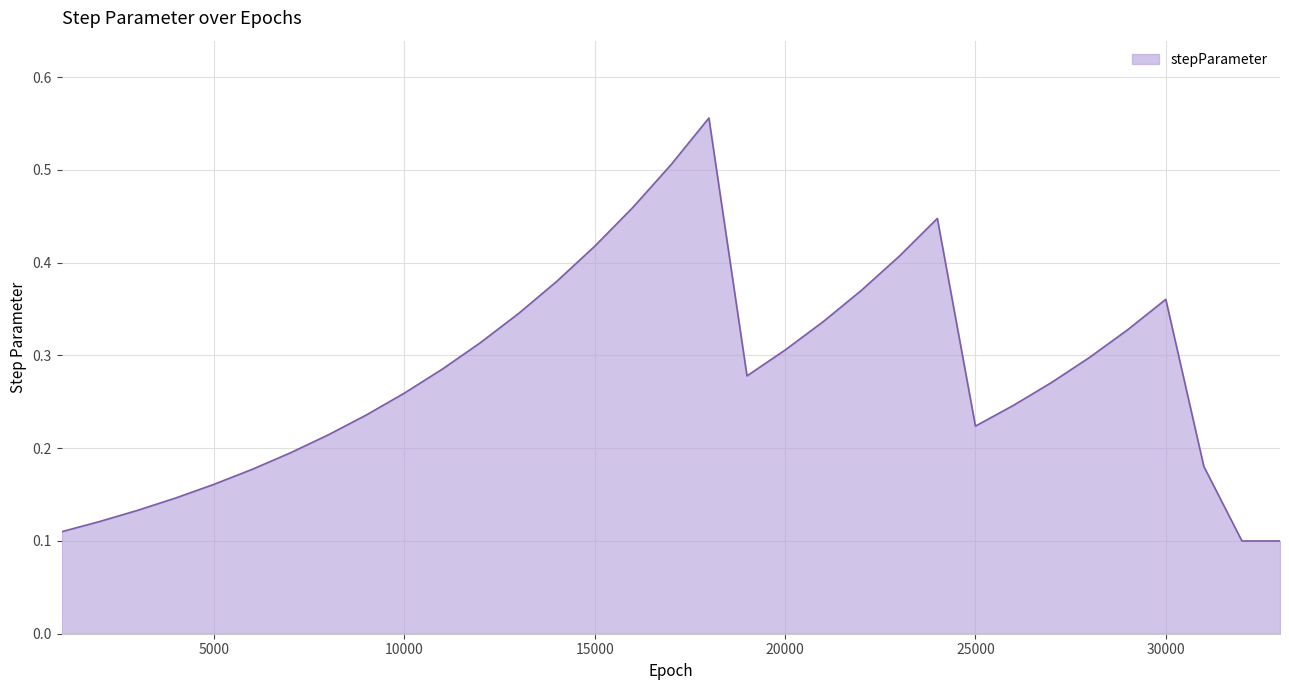

What is the difference between the maximum and second lowest values?

0.5